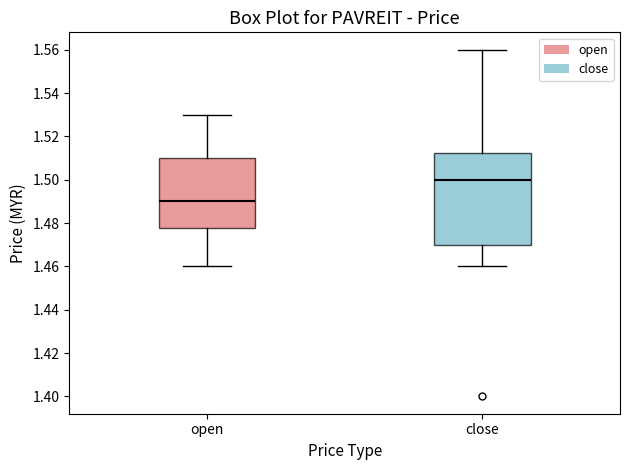

Which box's median line is the highest?

close